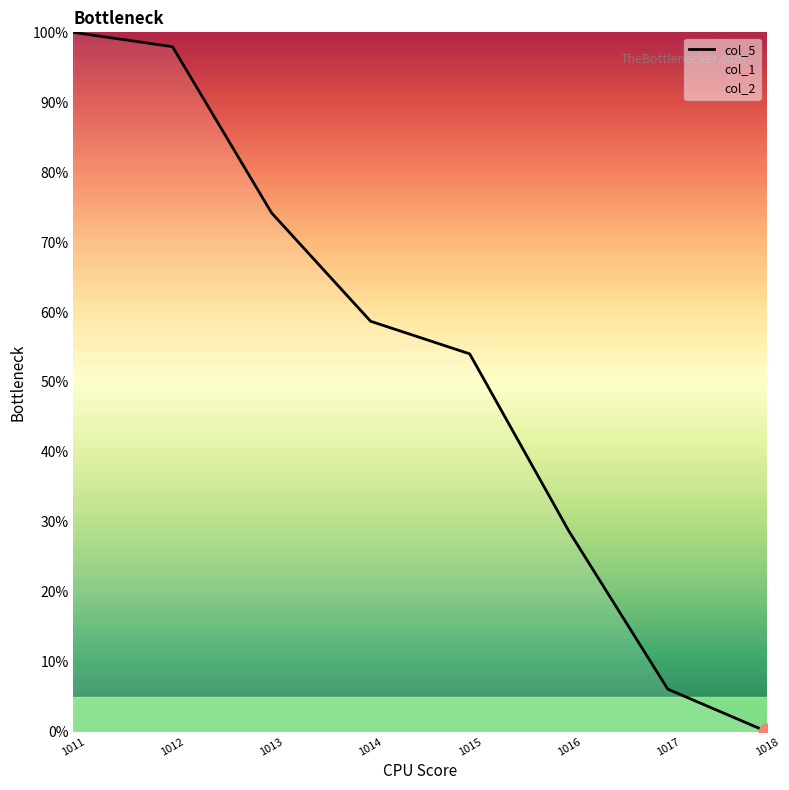

Reading left to right, transcribe all the data shown in this chart.

100.0	97.9	74.2	58.7	54.0	28.7	6.1	0.0